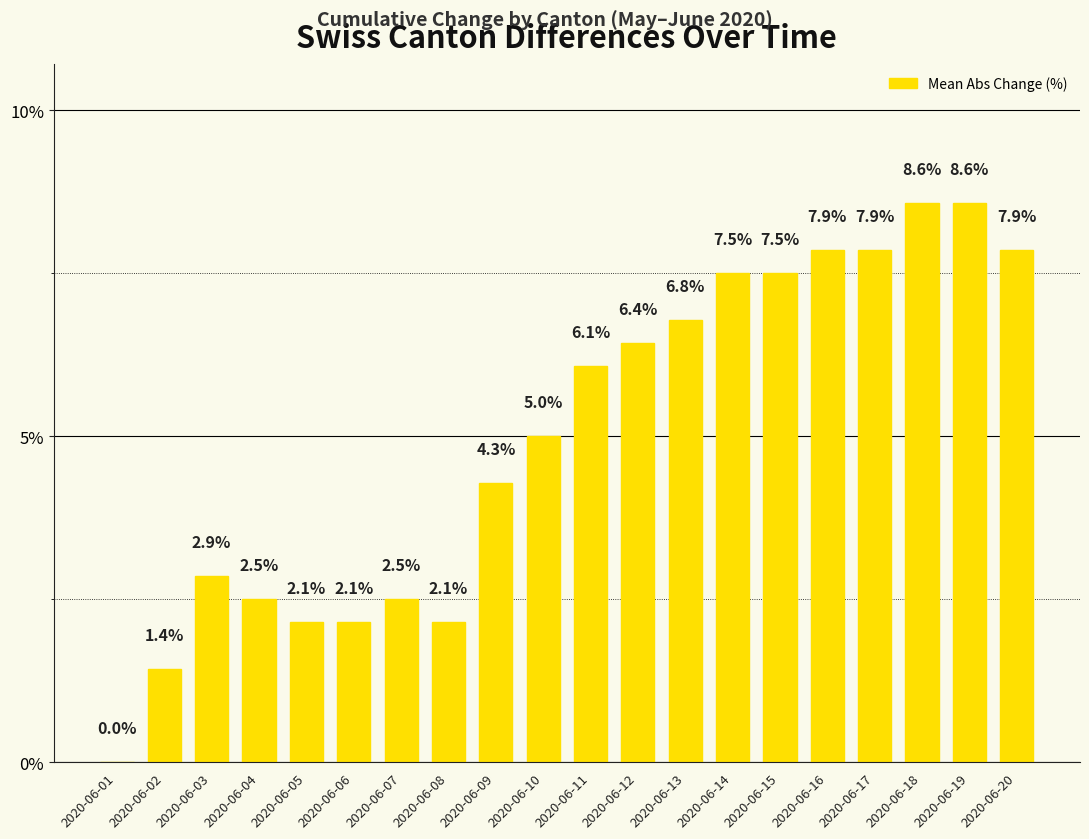

Reading right to left, what are all the values shown in this chart?

2020-06-20=7.9	2020-06-19=8.6	2020-06-18=8.6	2020-06-17=7.9	2020-06-16=7.9	2020-06-15=7.5	2020-06-14=7.5	2020-06-13=6.8	2020-06-12=6.4	2020-06-11=6.1	2020-06-10=5.0	2020-06-09=4.3	2020-06-08=2.1	2020-06-07=2.5	2020-06-06=2.1	2020-06-05=2.1	2020-06-04=2.5	2020-06-03=2.9	2020-06-02=1.4	2020-06-01=0.0